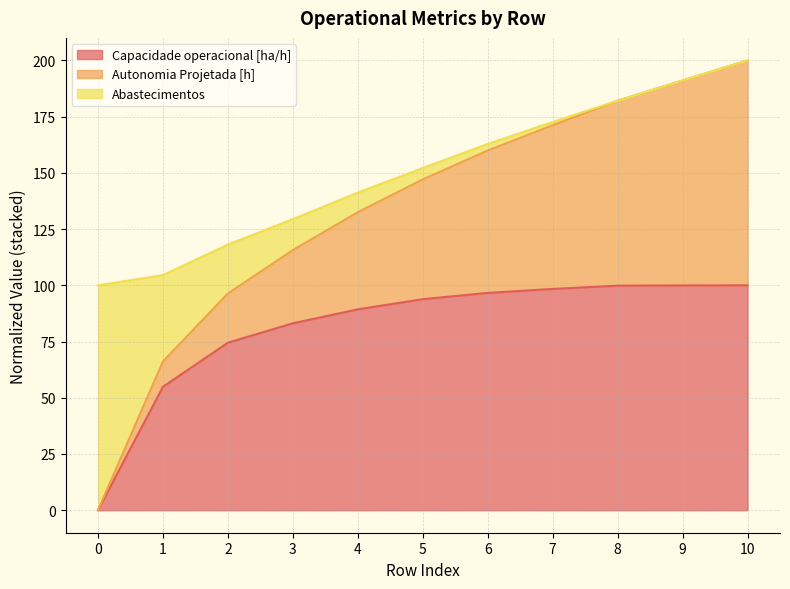

The value of Capacidade operacional [ha/h] at 6 is 158.4. True or false?

False